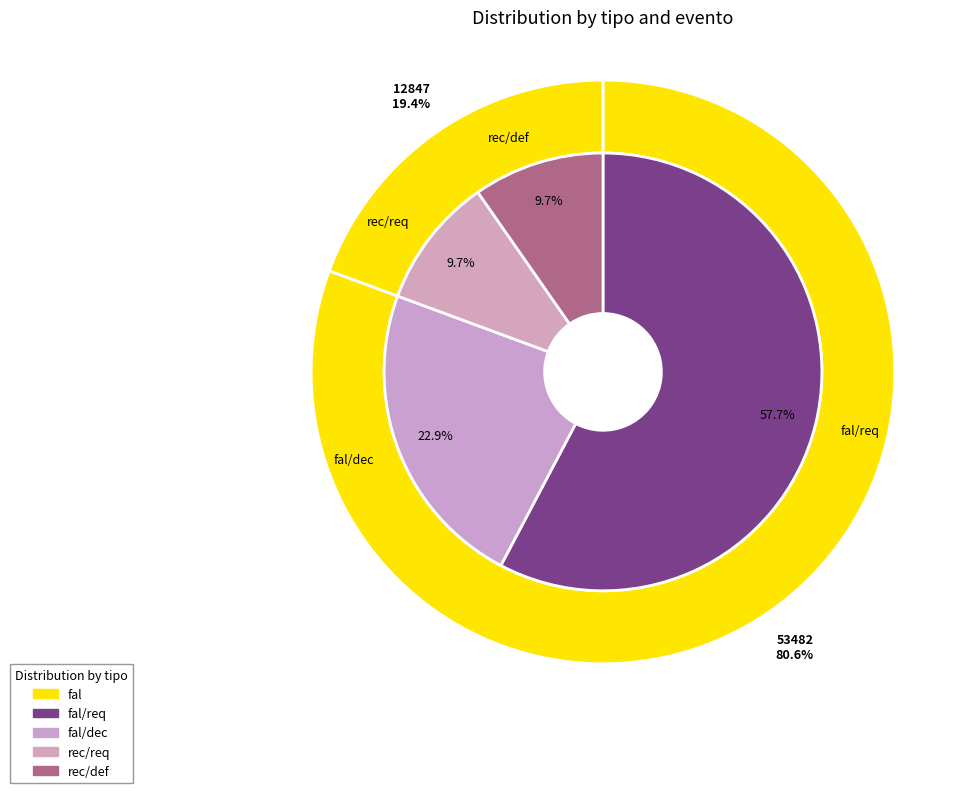

Which series has the widest spread of values?

fal